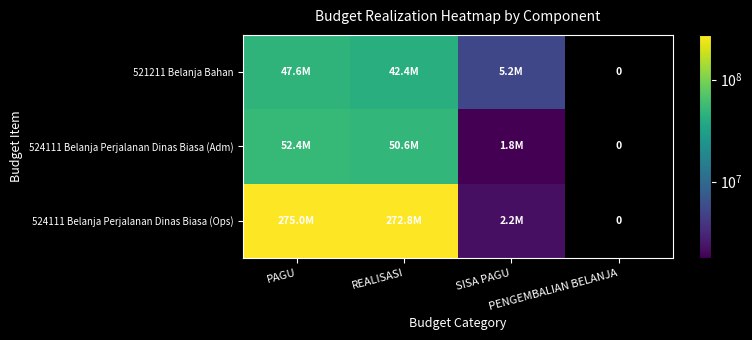

Which has a higher value, PENGEMBALIAN BELANJA or PAGU?

PAGU